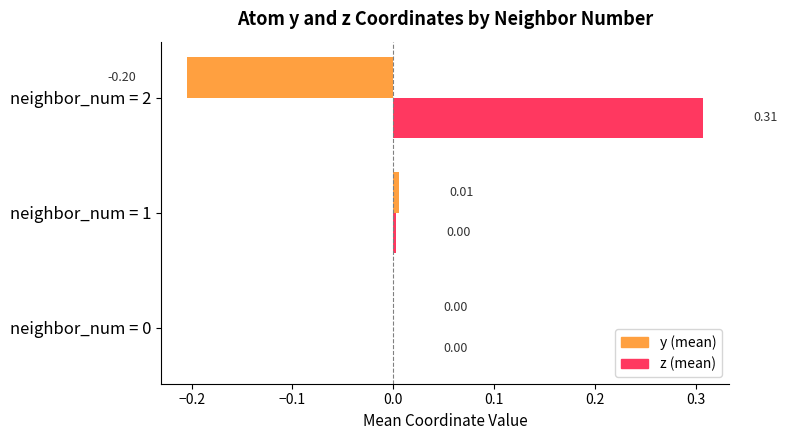

Which category has the highest value in the z (mean) series?

neighbor_num = 2